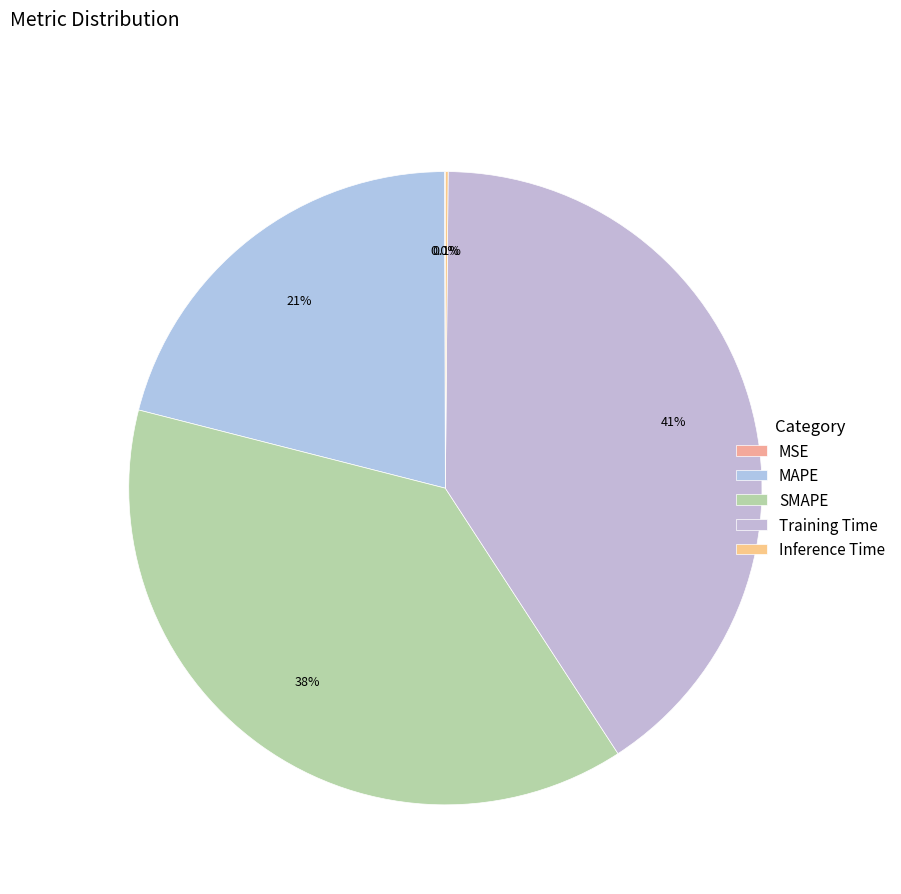

What is the largest slice in the pie chart?

Training Time